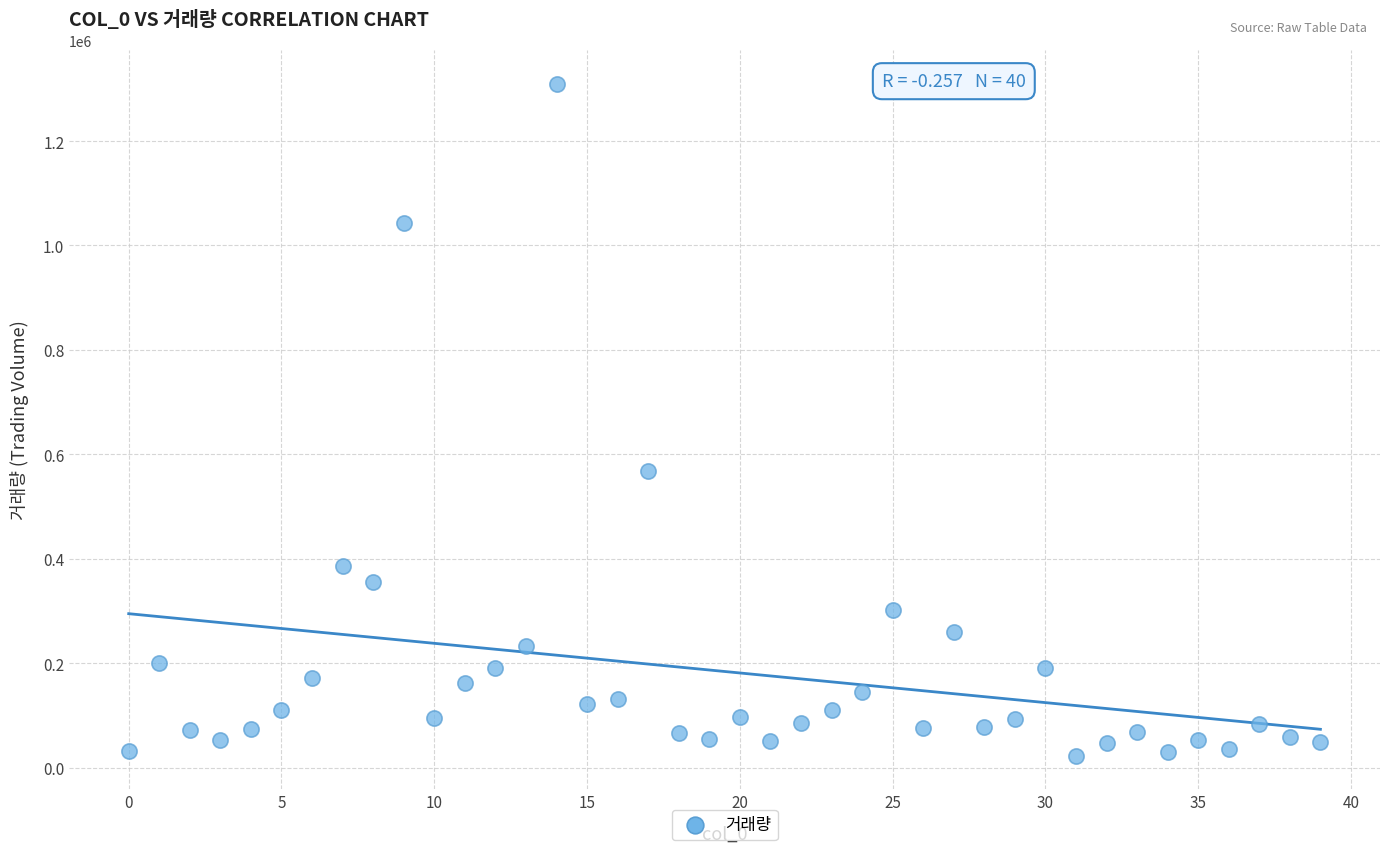

What is the range of Y values (max minus min)?

1287242